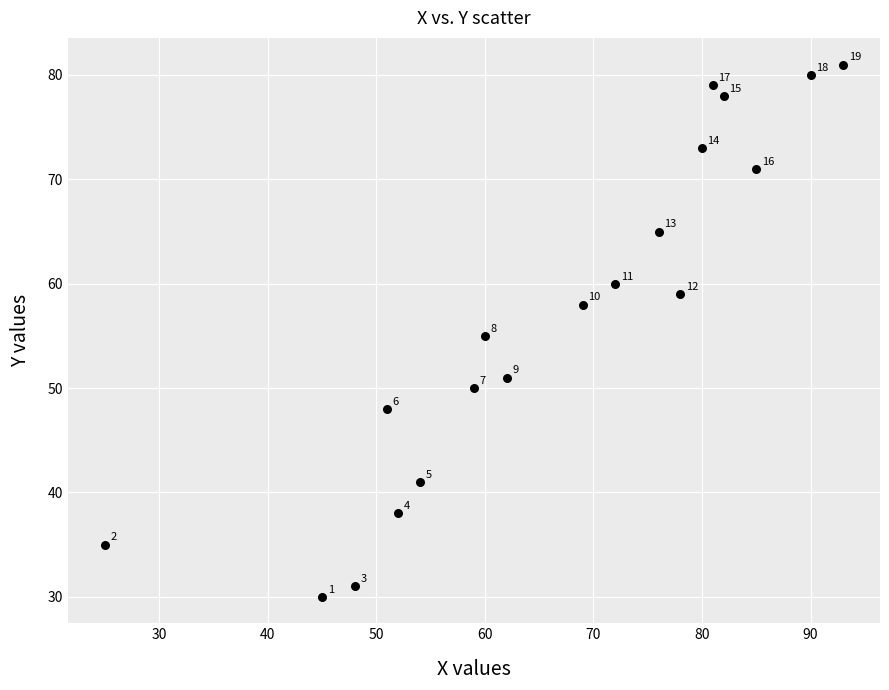

What Y value in the scatter plot is closest to 55?

55